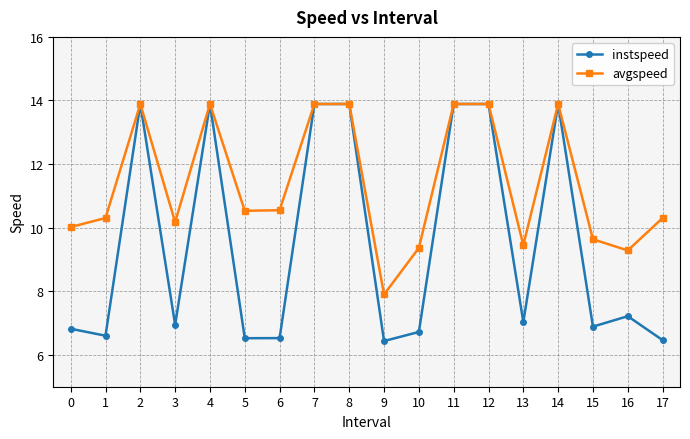

What is the minimum value shown in the chart?

6.4